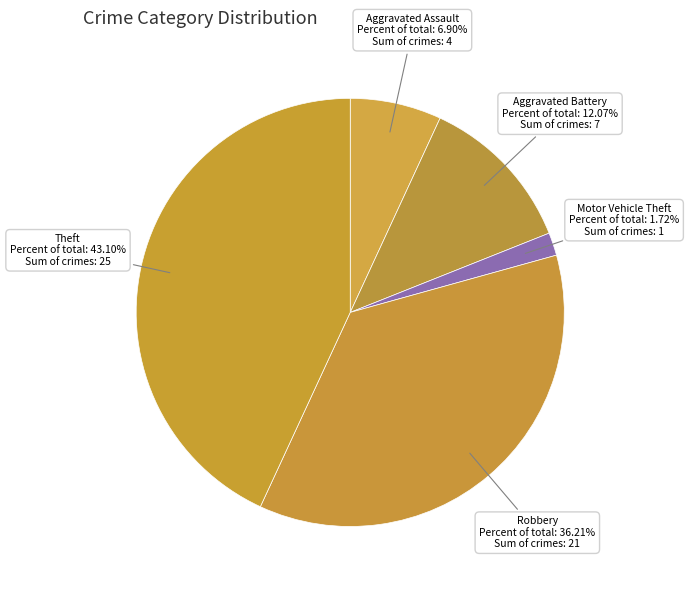

How many slices are in this pie chart?

5